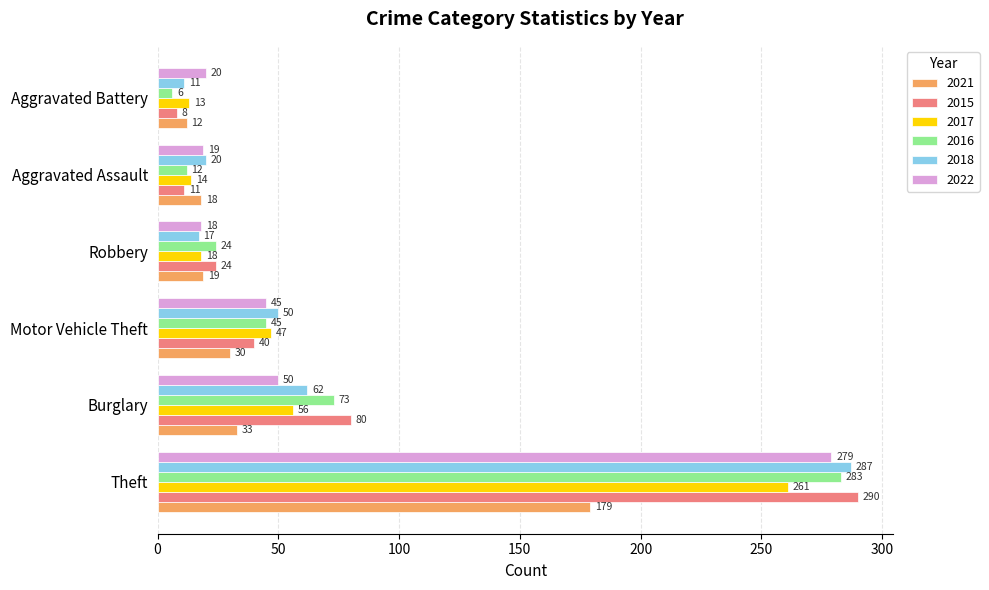

What is the difference between the highest and lowest values at Aggravated Assault?

9